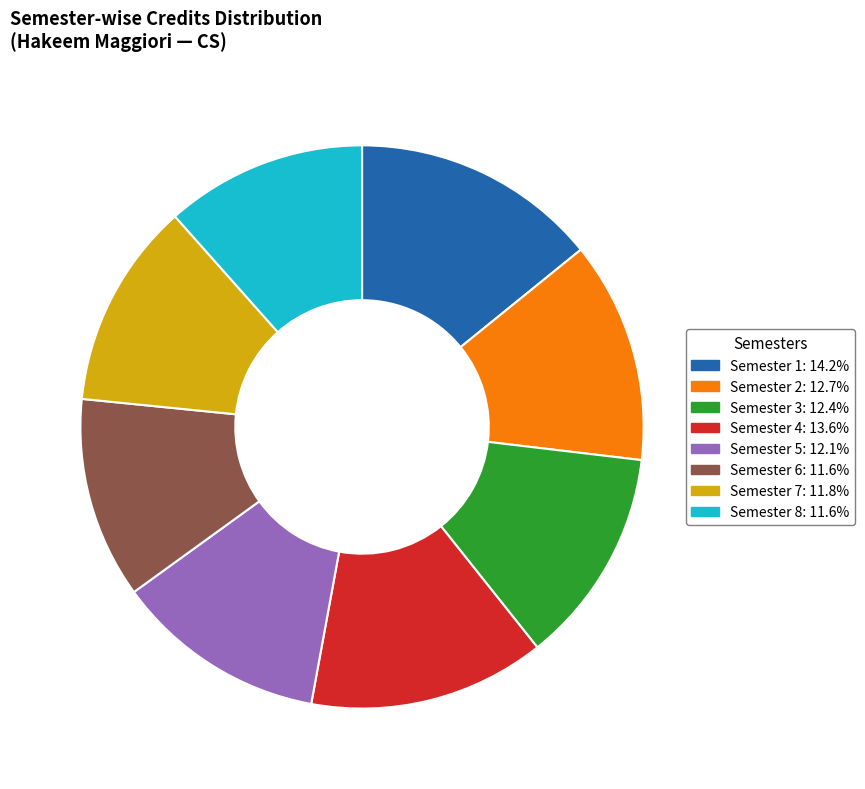

Which has a higher value, Semester 2 or Semester 8?

Semester 2